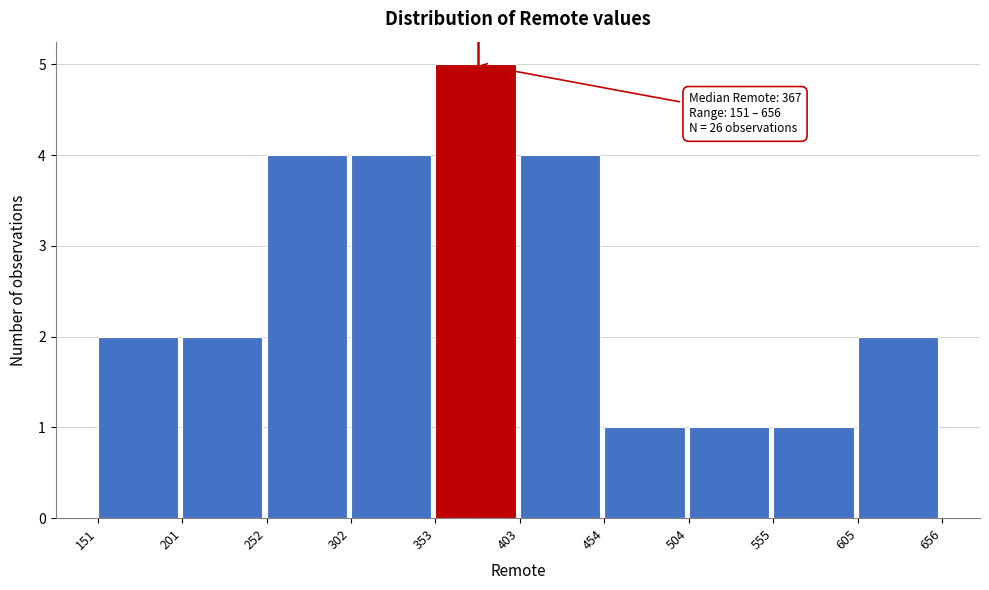

Which range on the x-axis has the tallest bar?

353 to 403